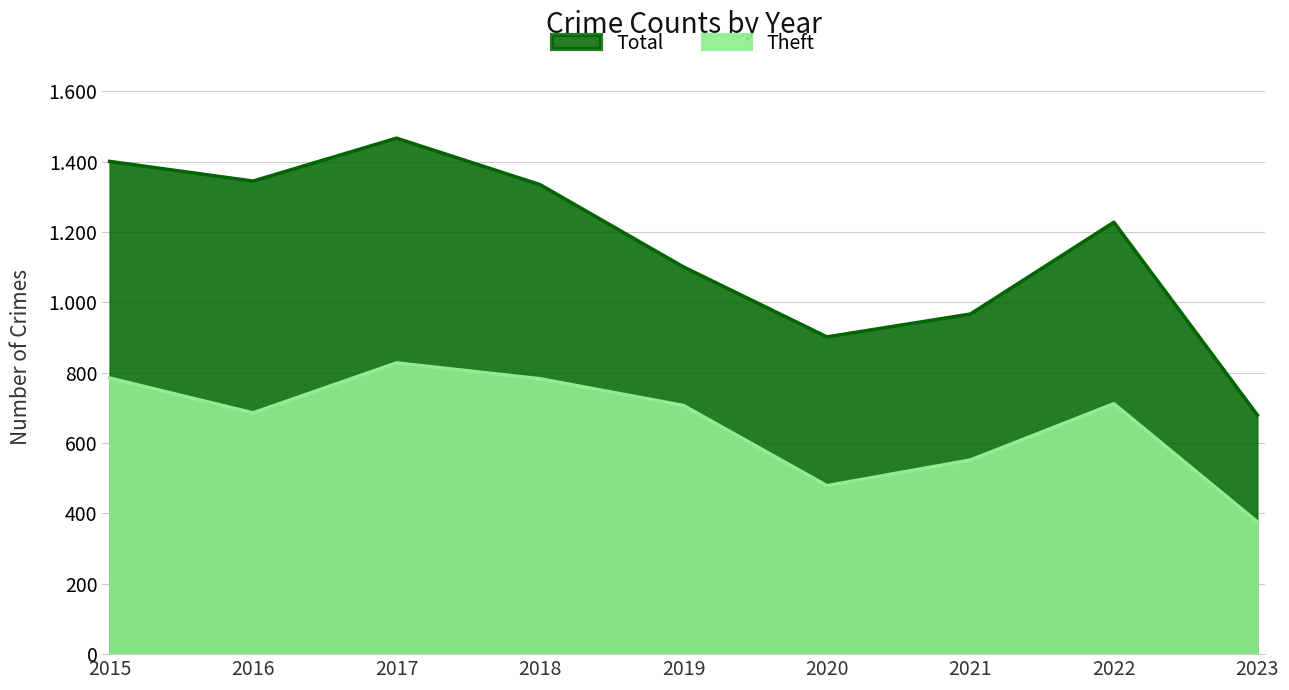

What is the approximate value of Theft at 2020, to the nearest 10?

480